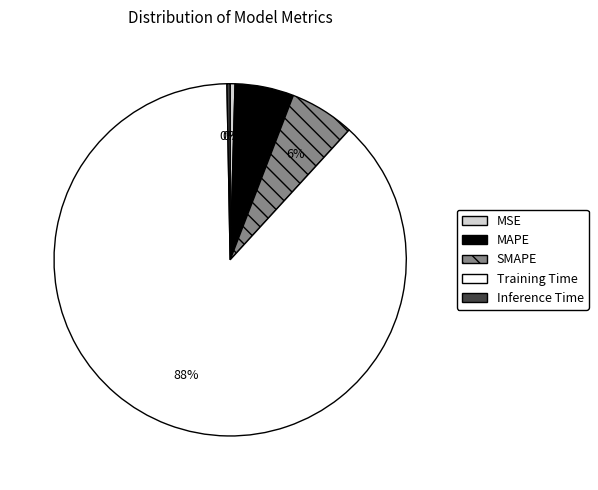

Is it true that SMAPE is 6% of the pie?

True